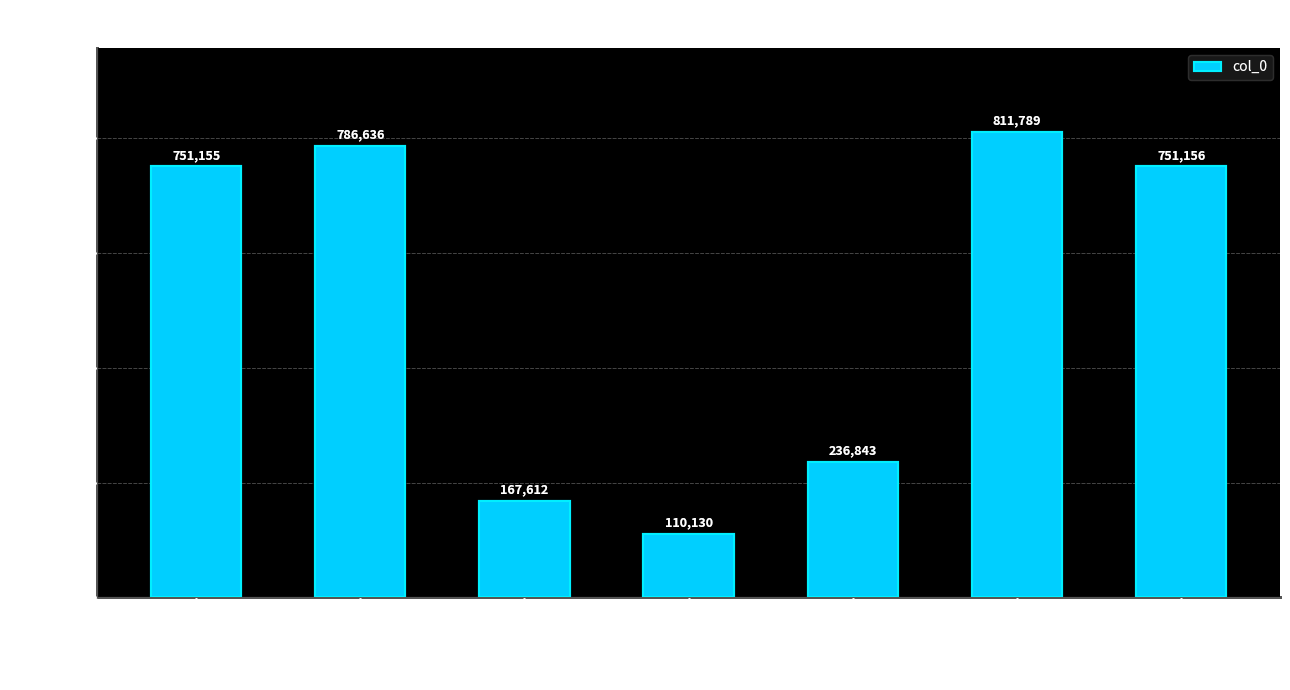

What position from the right is 凭吊中牟台及古吹台?

6